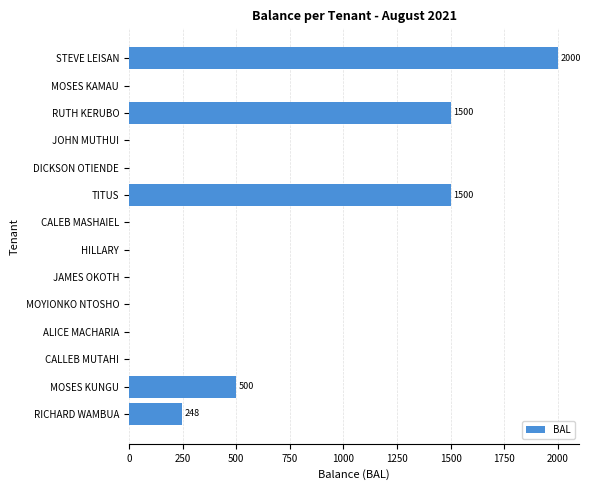

Does the chart contain stacked bars?

No